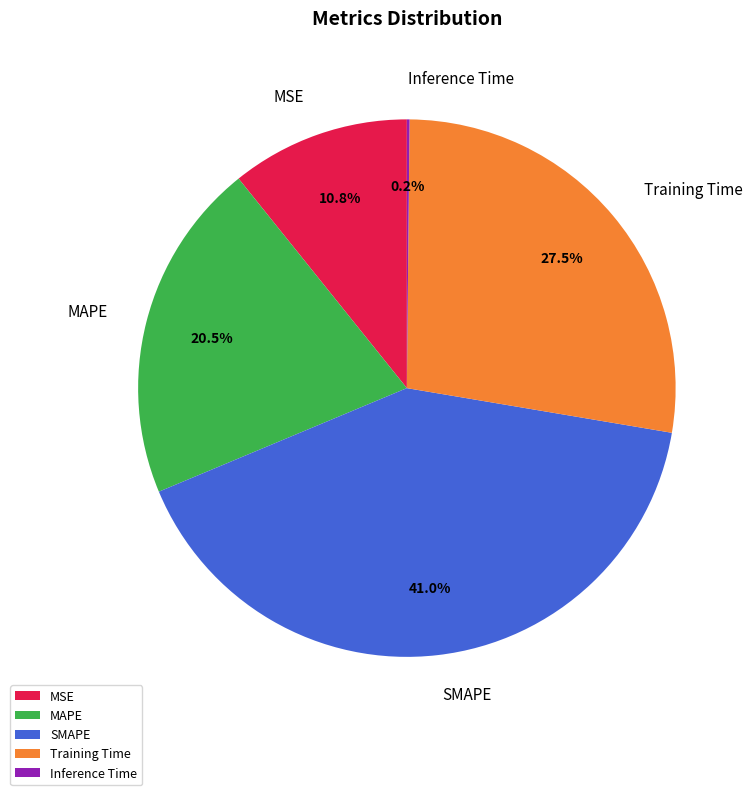

What percentage do Training Time and MAPE together represent?

48.0%